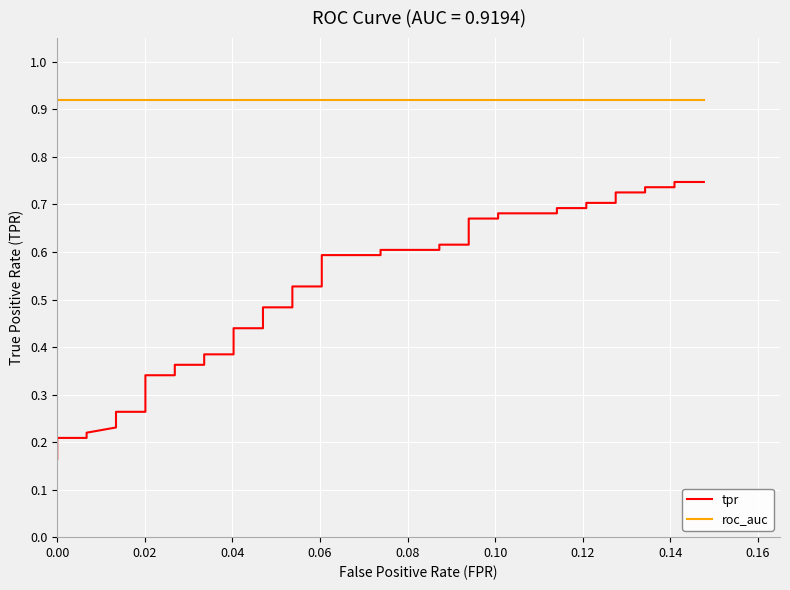

Rank the series by their average value, from lowest to highest.

tpr, roc_auc